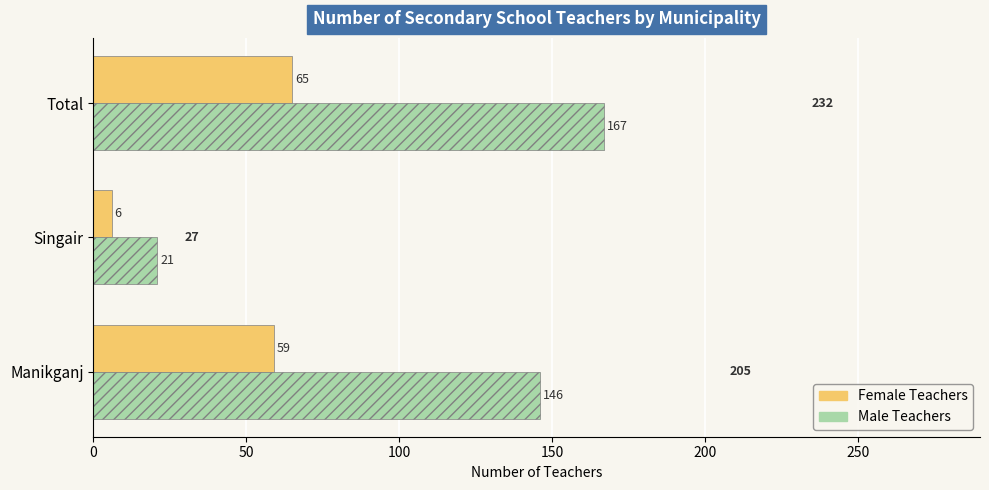

What is the maximum value shown in the chart?

167